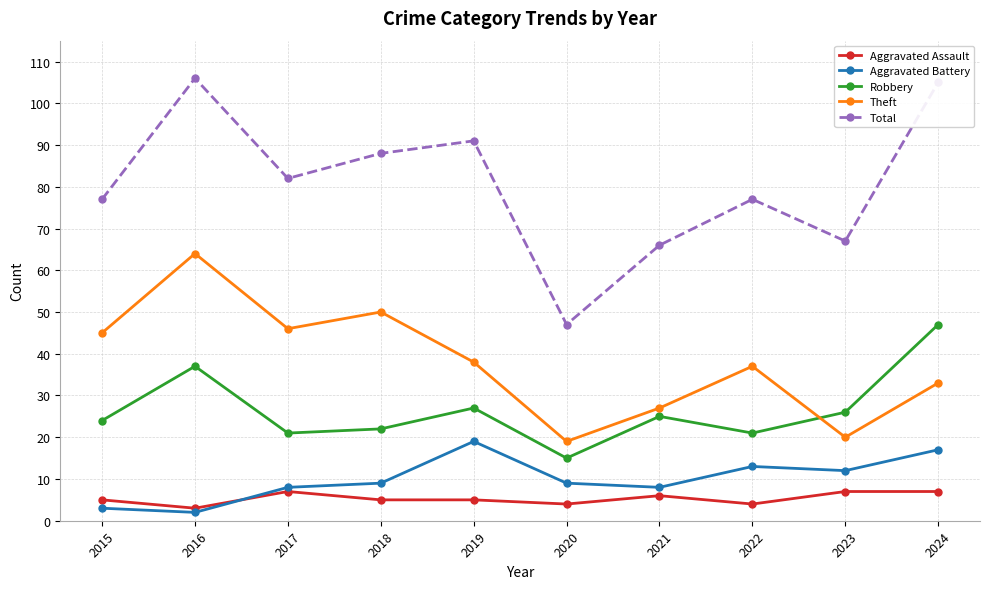

Is it true that Aggravated Assault equals 12 at 2023?

False